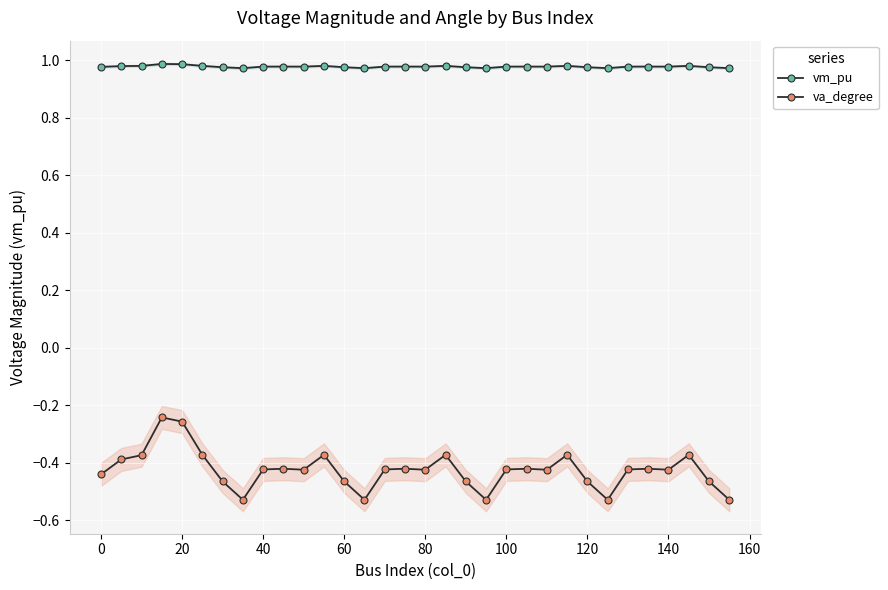

Rank the series by their average value, from lowest to highest.

va_degree, vm_pu